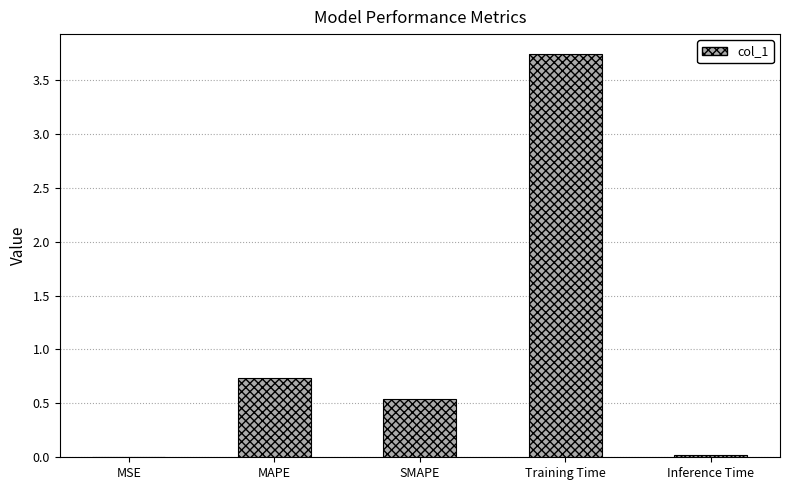

What is the greatest value displayed?

3.7